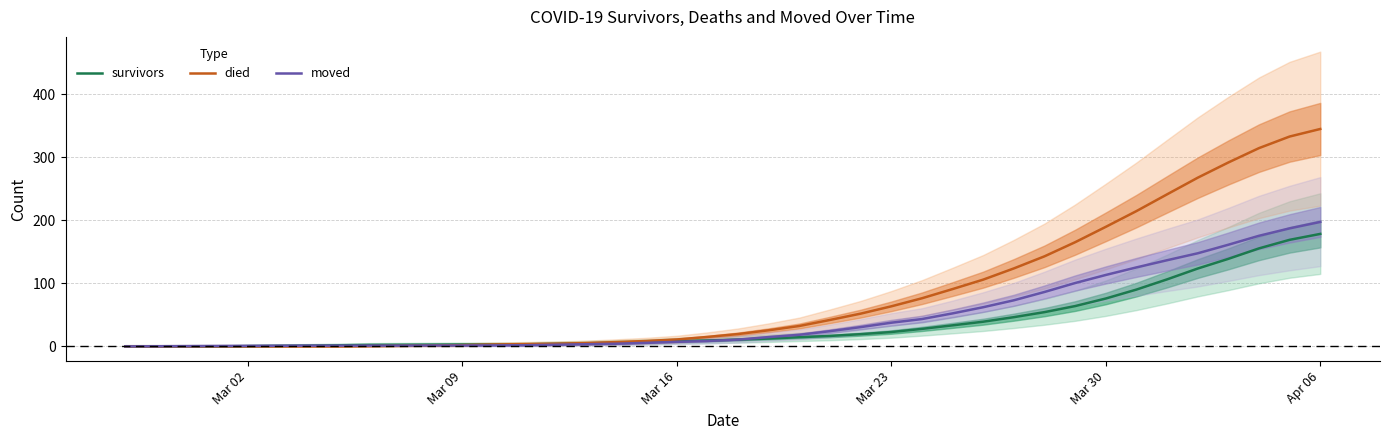

How many values in the died series exceed 19?

20